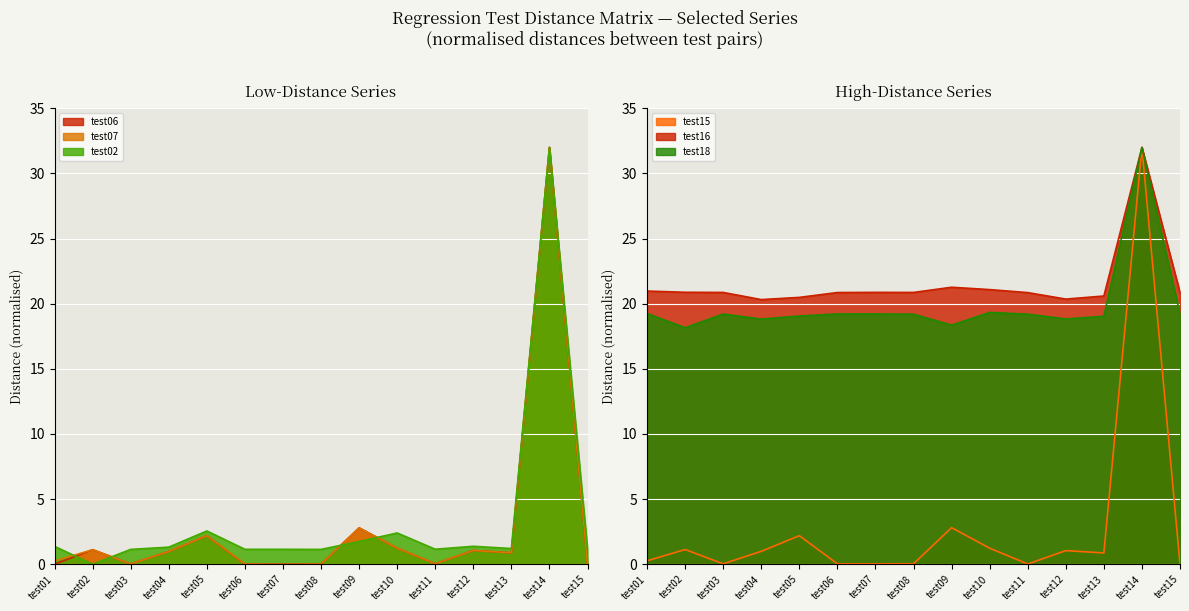

How many lines are shown in the chart?

6